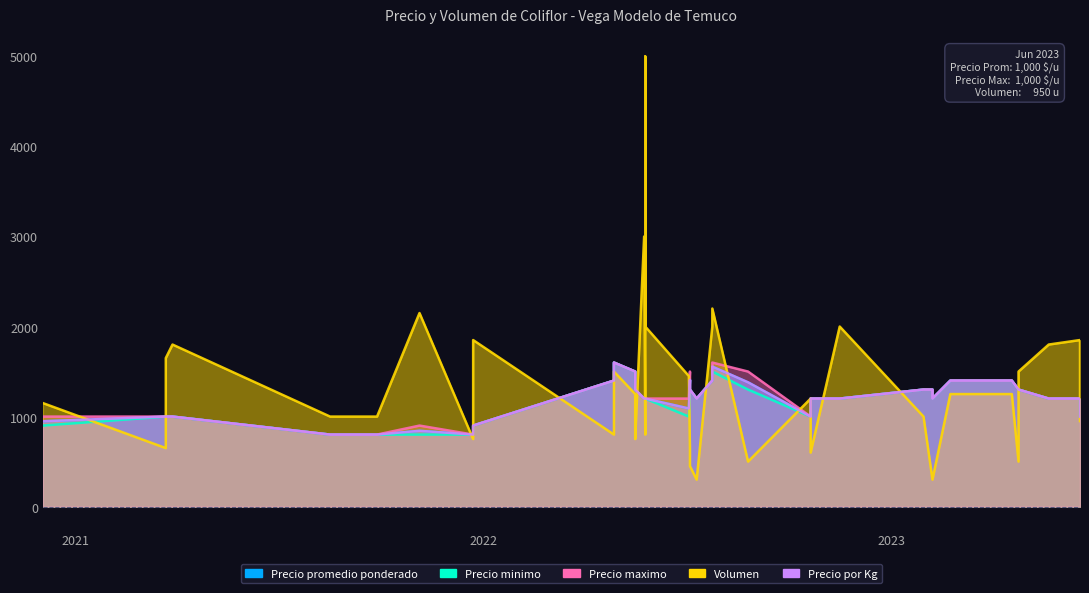

Rank the series at 2022-07-05 from lowest to highest value.

Volumen, Precio minimo, Precio promedio ponderado, Precio por Kg, Precio maximo